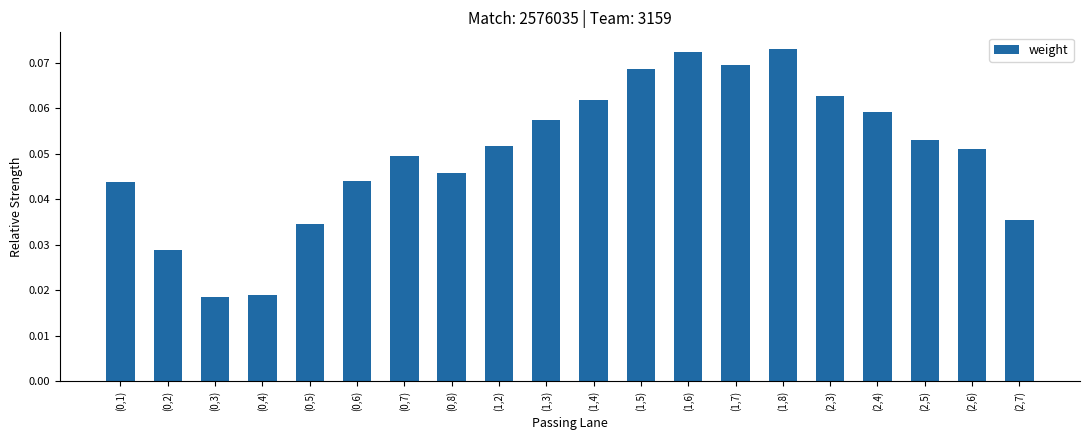

How many bars are there in total?

20